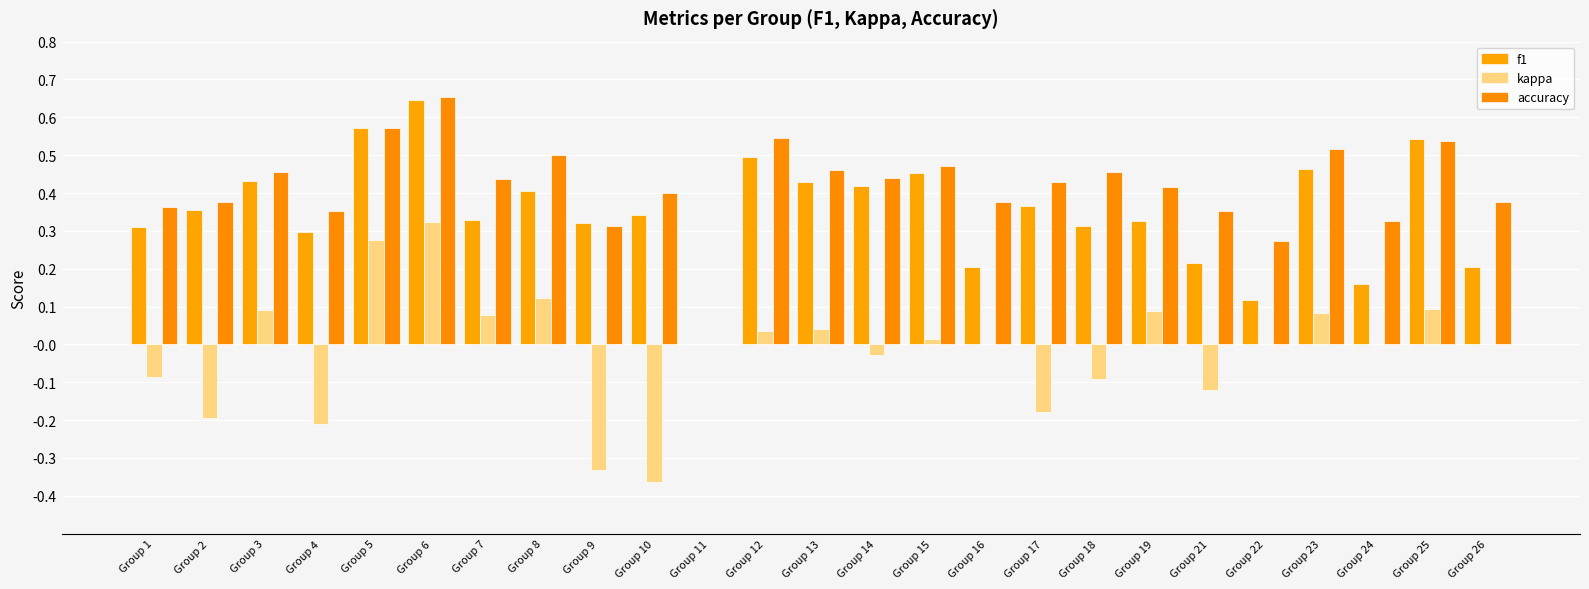

Which category has the highest value in the f1 series?

Group 6